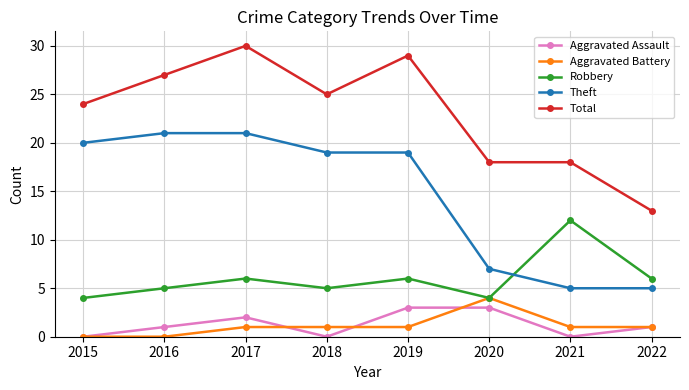

How many data points in Total are less than 25?

4